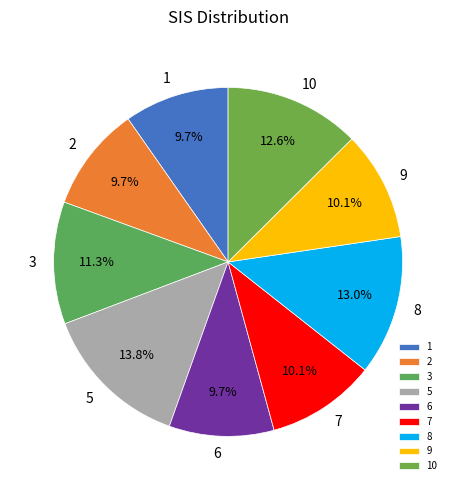

Is there a majority slice in this chart?

No